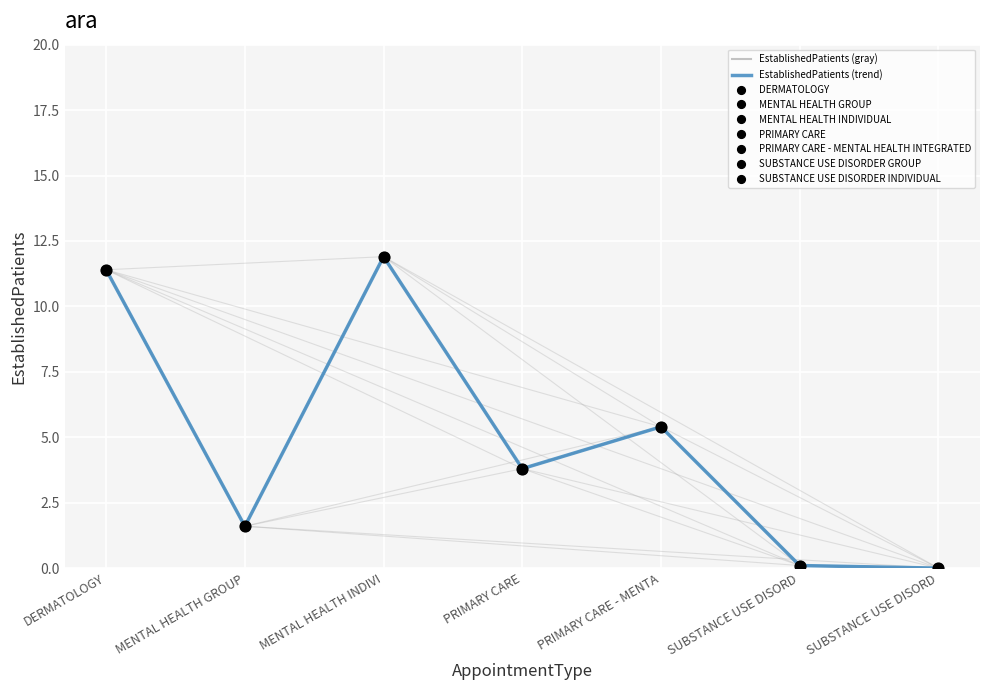

Which series contains the highest Y value?

EstablishedPatients (gray)